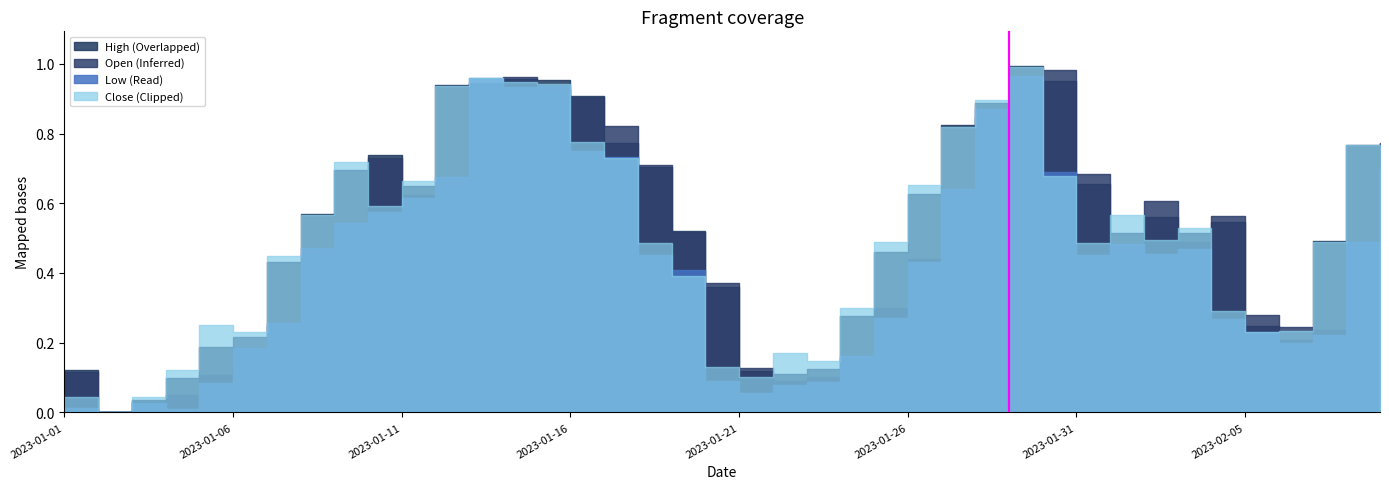

What is the difference between the highest and lowest values at 2023-02-01?

0.1